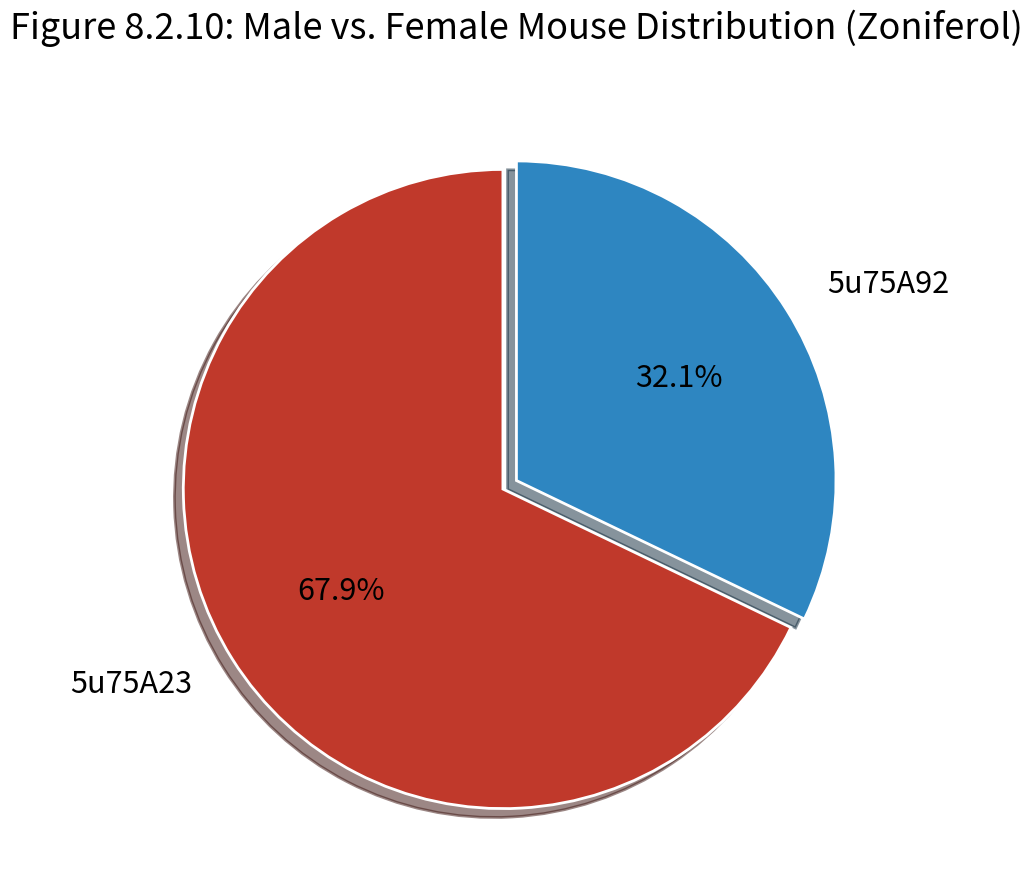

How many slices are in this pie chart?

2